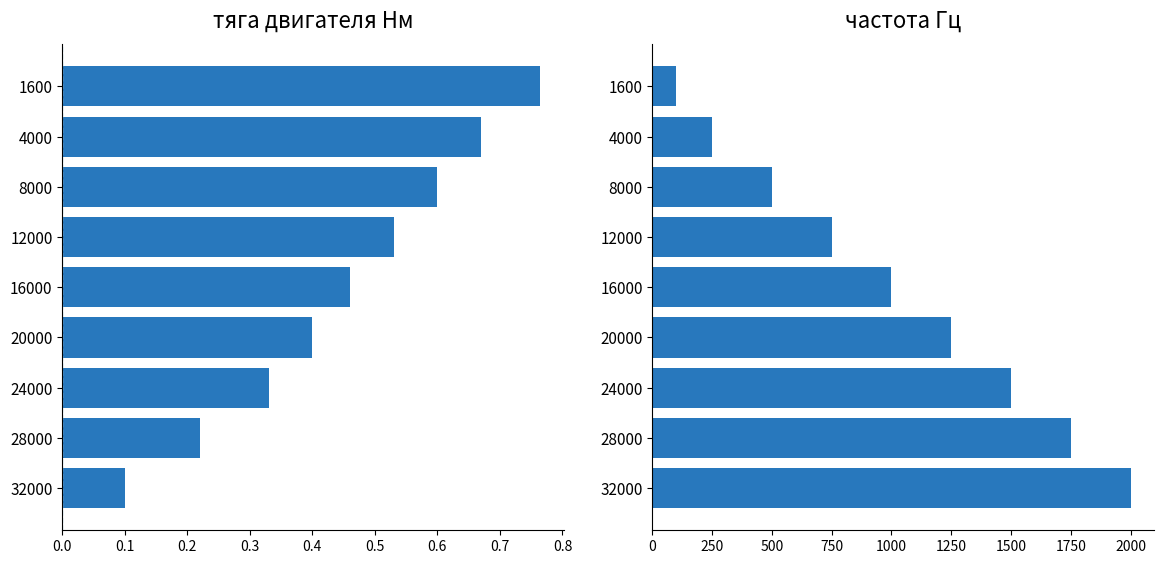

What is the sum of all частота Гц values?

9100.0